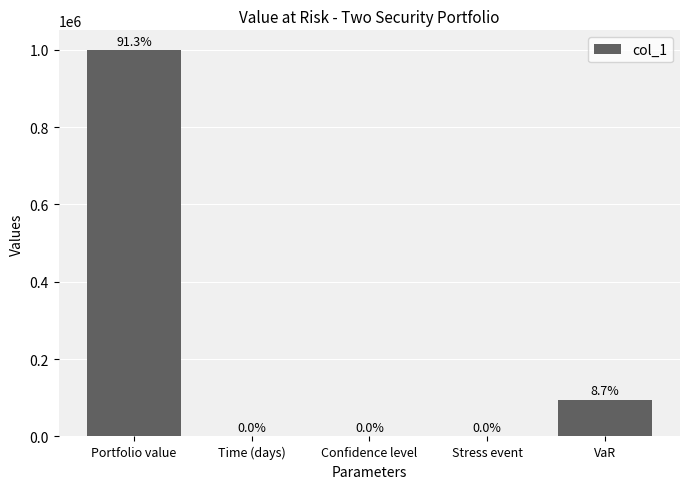

What is the label of the 4th bar from the left?

Stress event